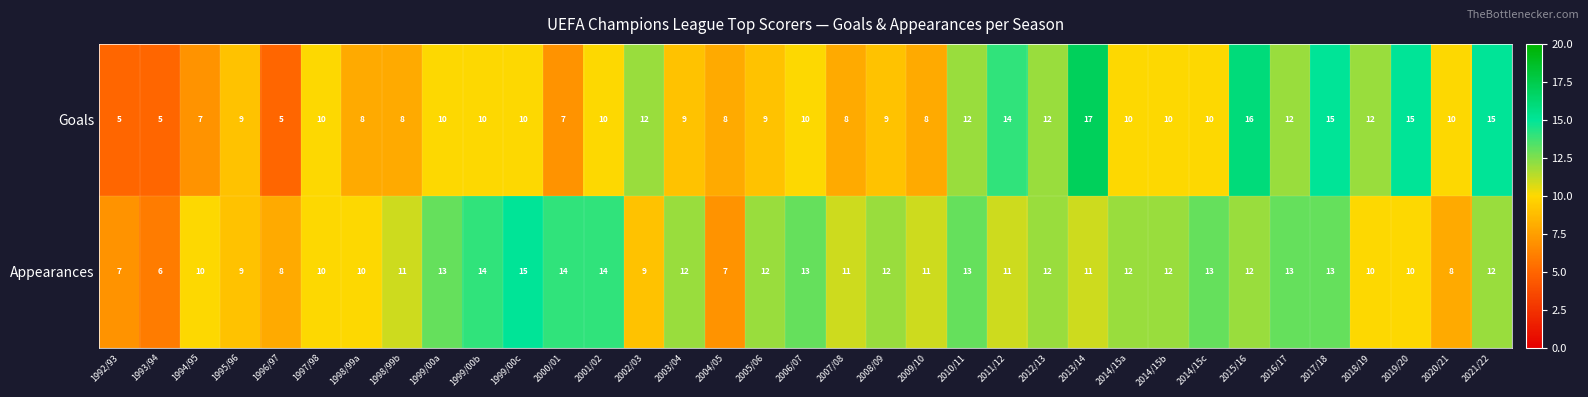

Which label corresponds to the largest value in the chart?

2013/14